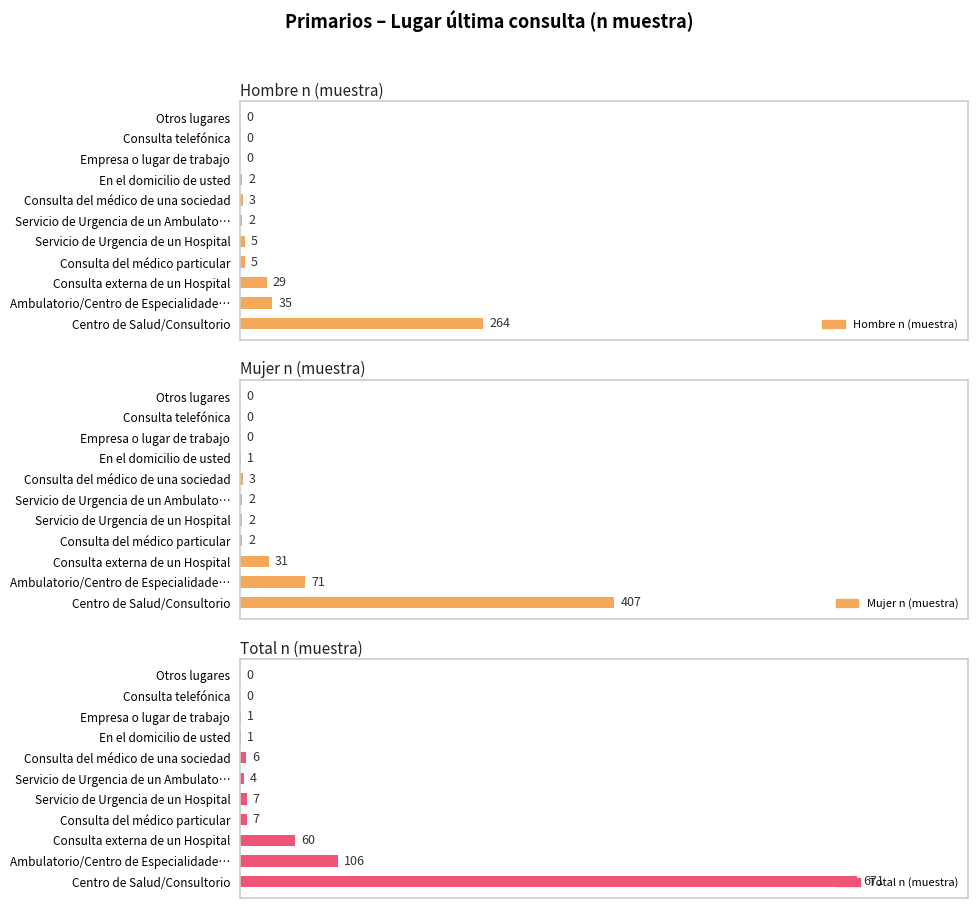

Is the value of Hombre n (muestra) at Empresa o lugar de trabajo greater than the value of Mujer n (muestra) at Servicio de Urgencia de un Hospital?

No